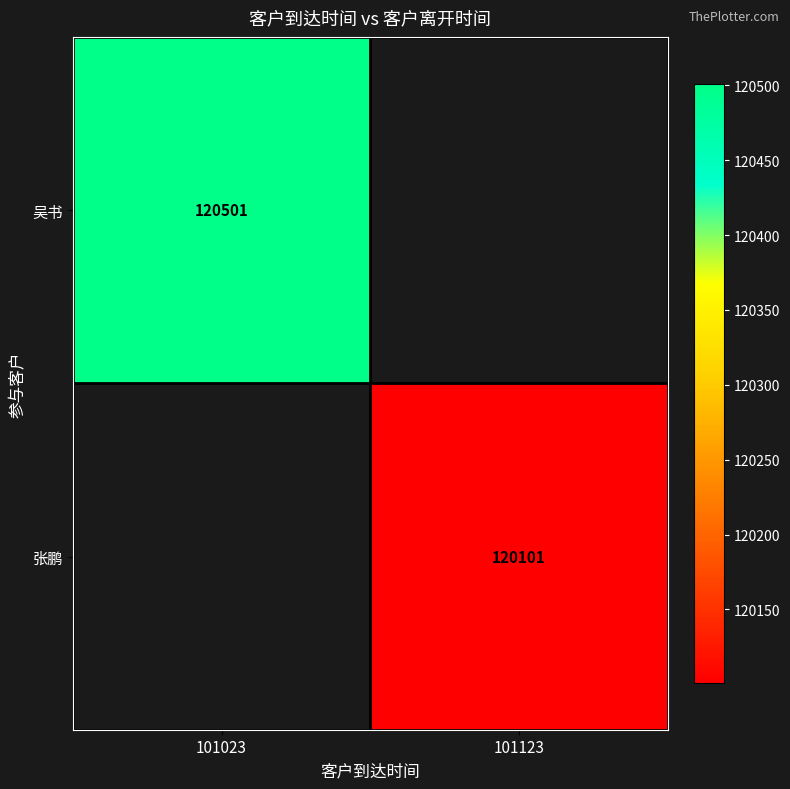

Is it true that 吴书 equals 120501 at 101023?

True